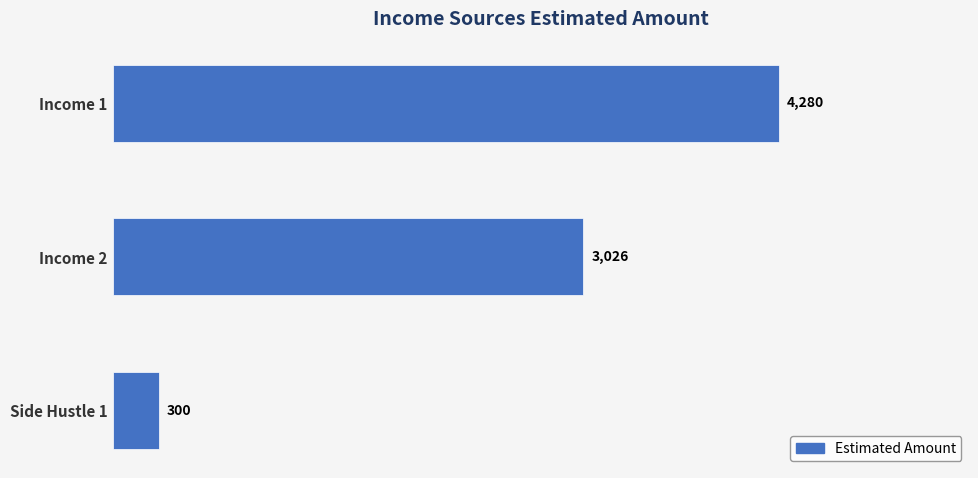

At which label is the value closest to 2290?

Income 2